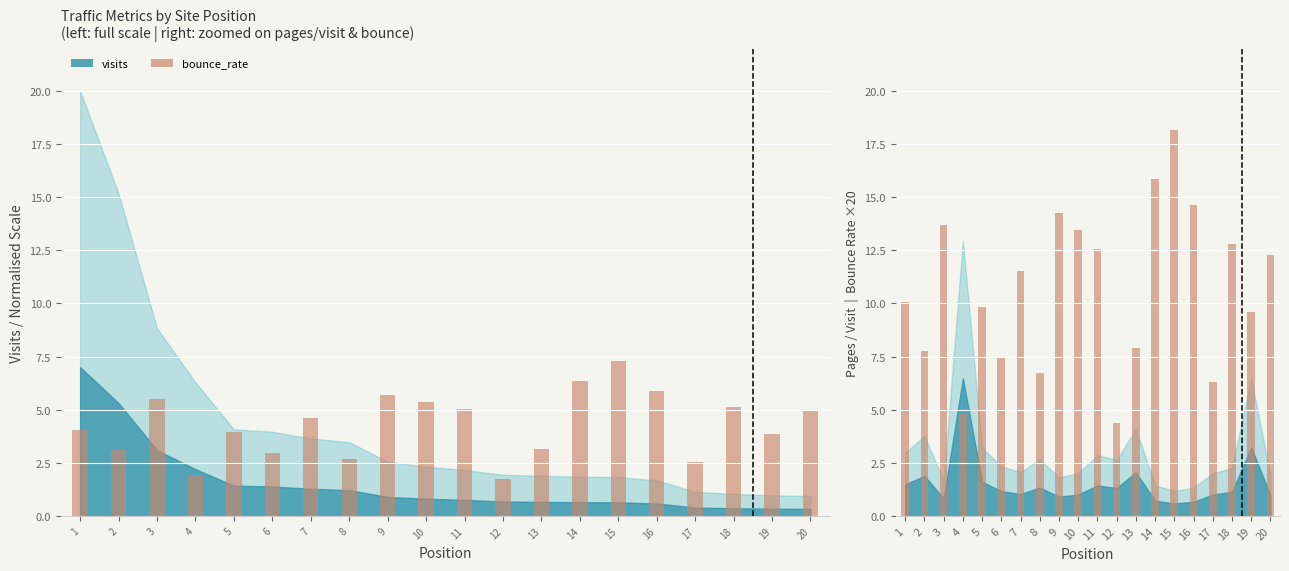

What is the value of the bounce_rate ×20 bar at the 2nd from the left?

7.8